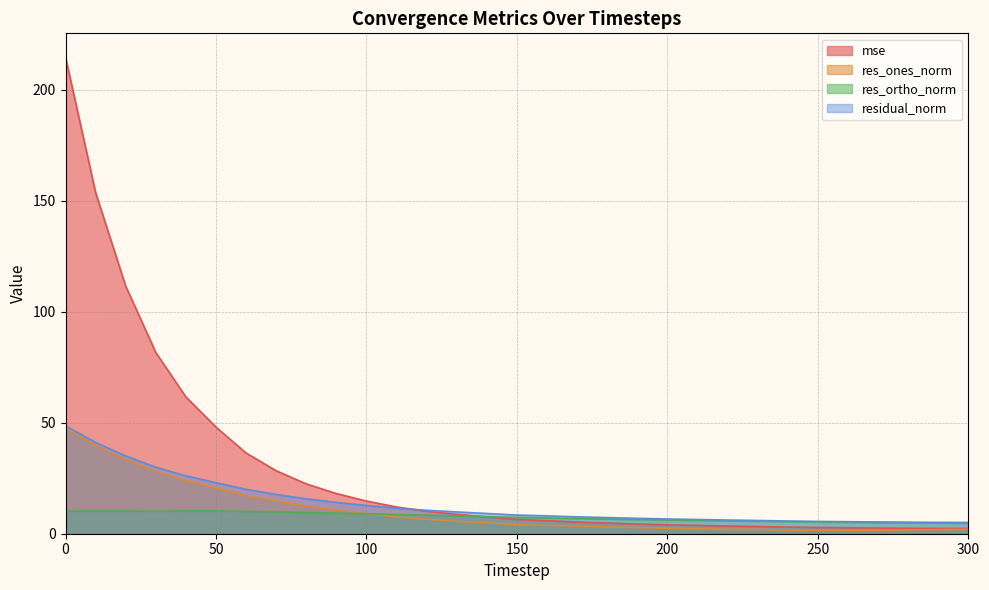

After their last crossing, which series has the higher values: res_ortho_norm or mse?

res_ortho_norm